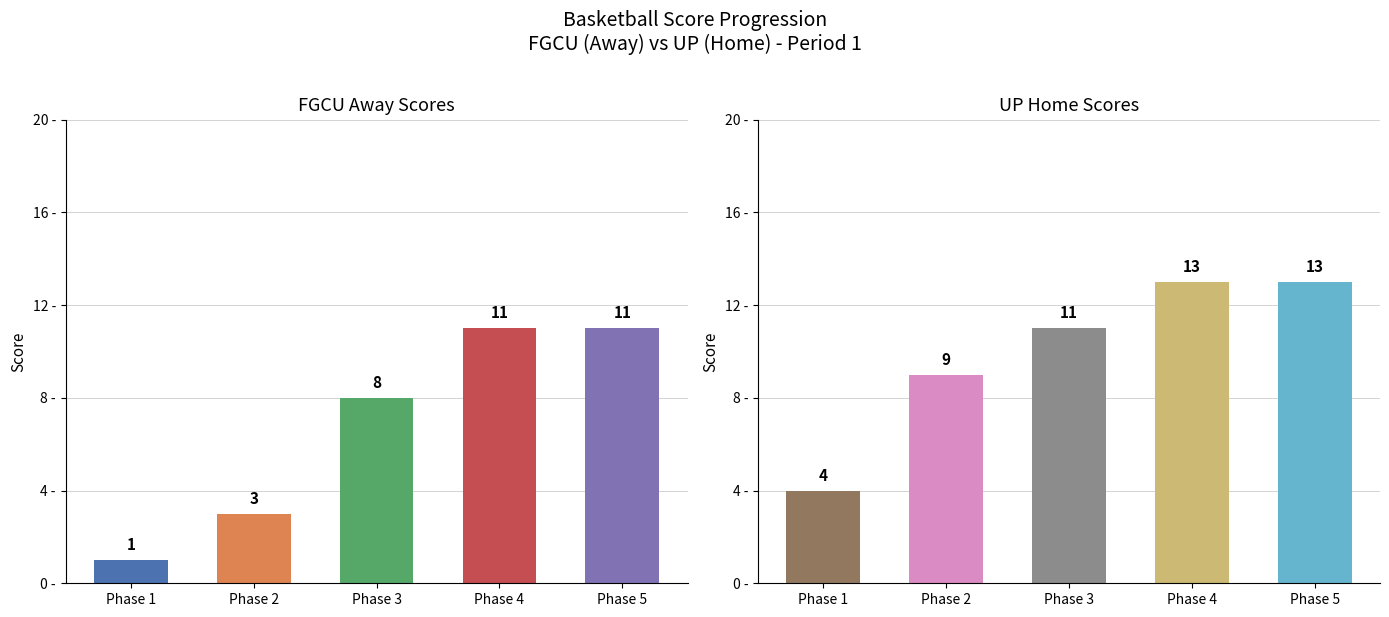

Are the bars horizontal?

No